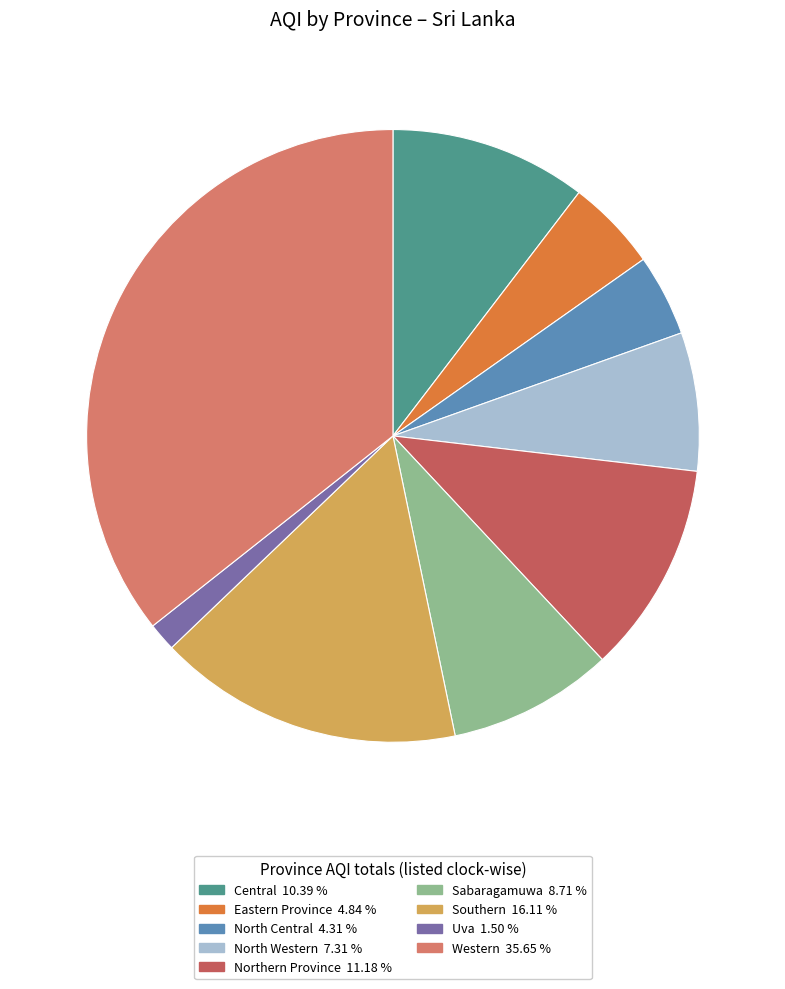

Combined, do Western and Sabaragamuwa account for over 50%?

No